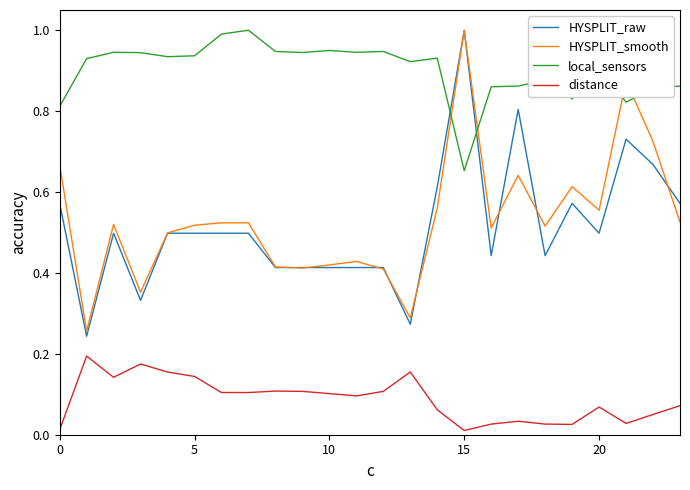

Which series has the largest total across all categories?

local_sensors